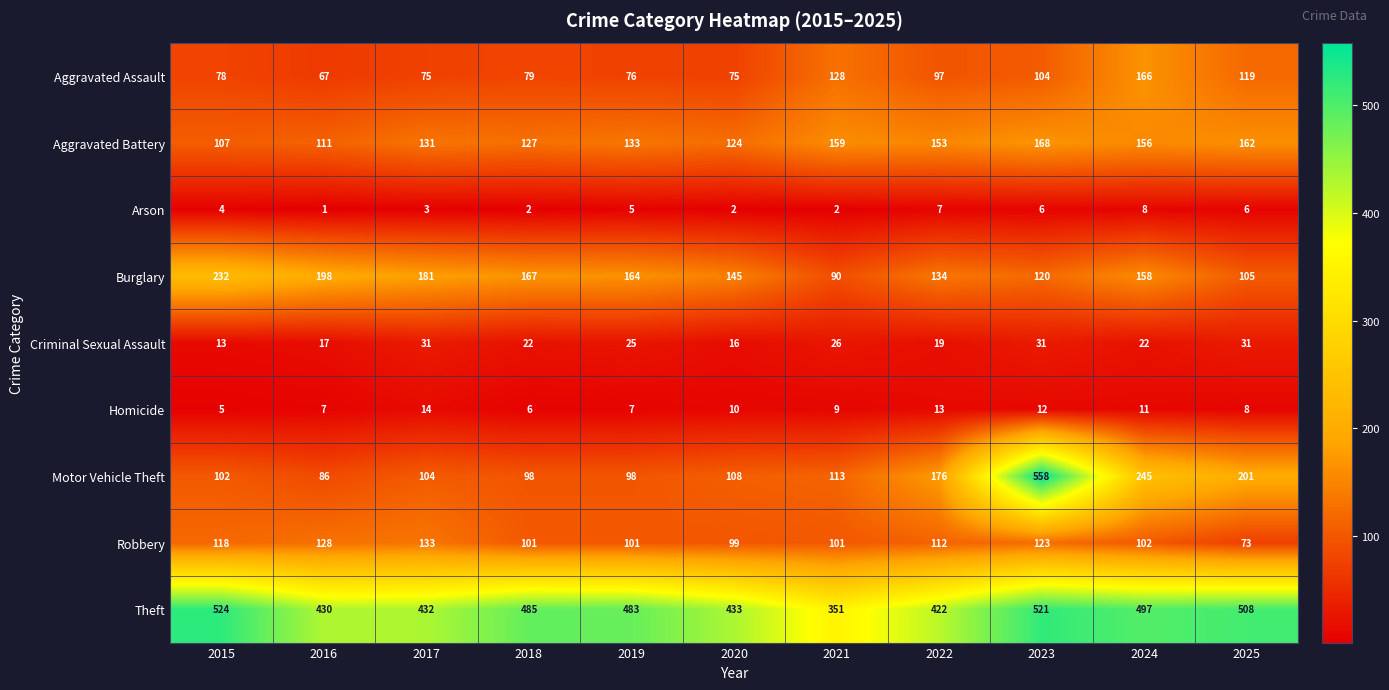

Which series has the largest range (max minus min)?

Motor Vehicle Theft